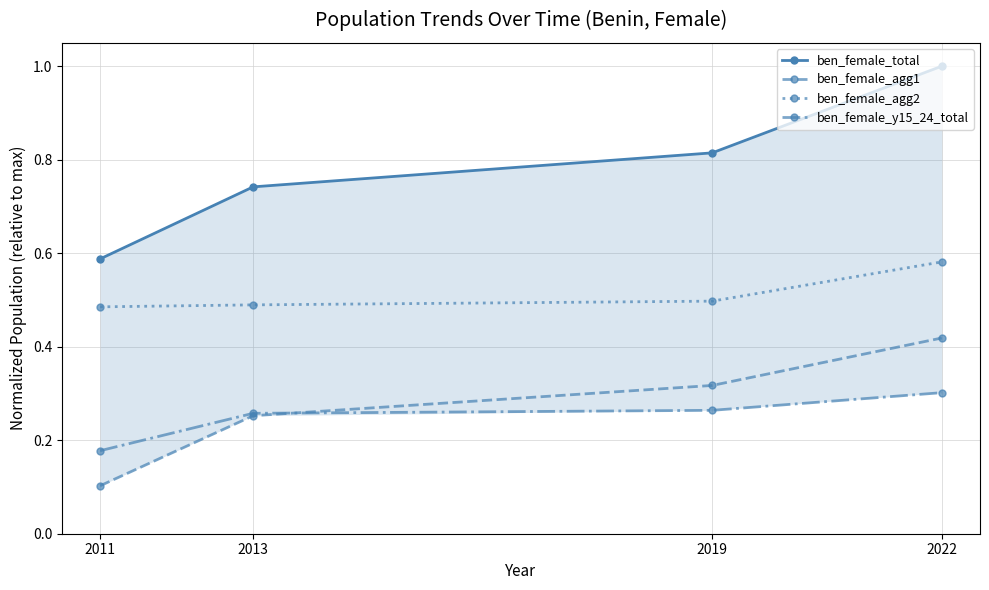

What is the approximate value of ben_female_agg1 at 2013?

0.3